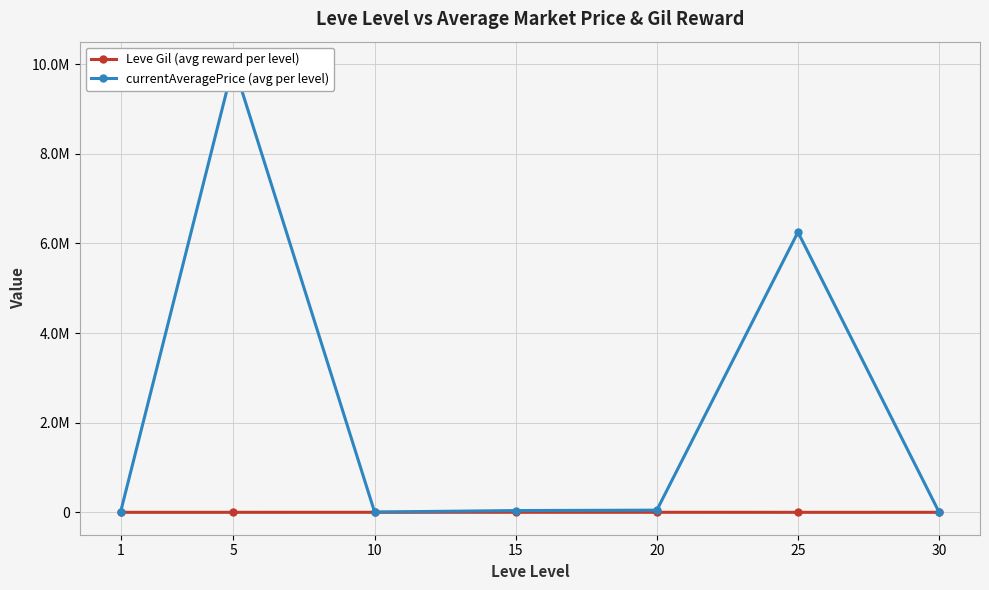

Reading left to right, list all the values displayed in this chart.

Leve Gil (avg reward per level): 1=232.5	5=363.3	10=803.3	15=620.0	20=770.0	25=296.7	30=430.0
currentAveragePrice (avg per level): 1=6435.2	5=10003431.9	10=6704.0	15=39233.5	20=48256.2	25=6252519.8	30=3697.4